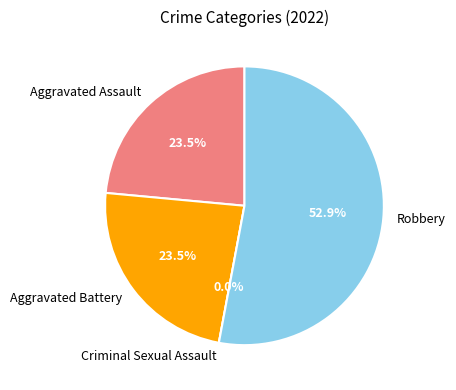

Approximately how many times larger is the value at Robbery compared to Aggravated Battery?

2.2